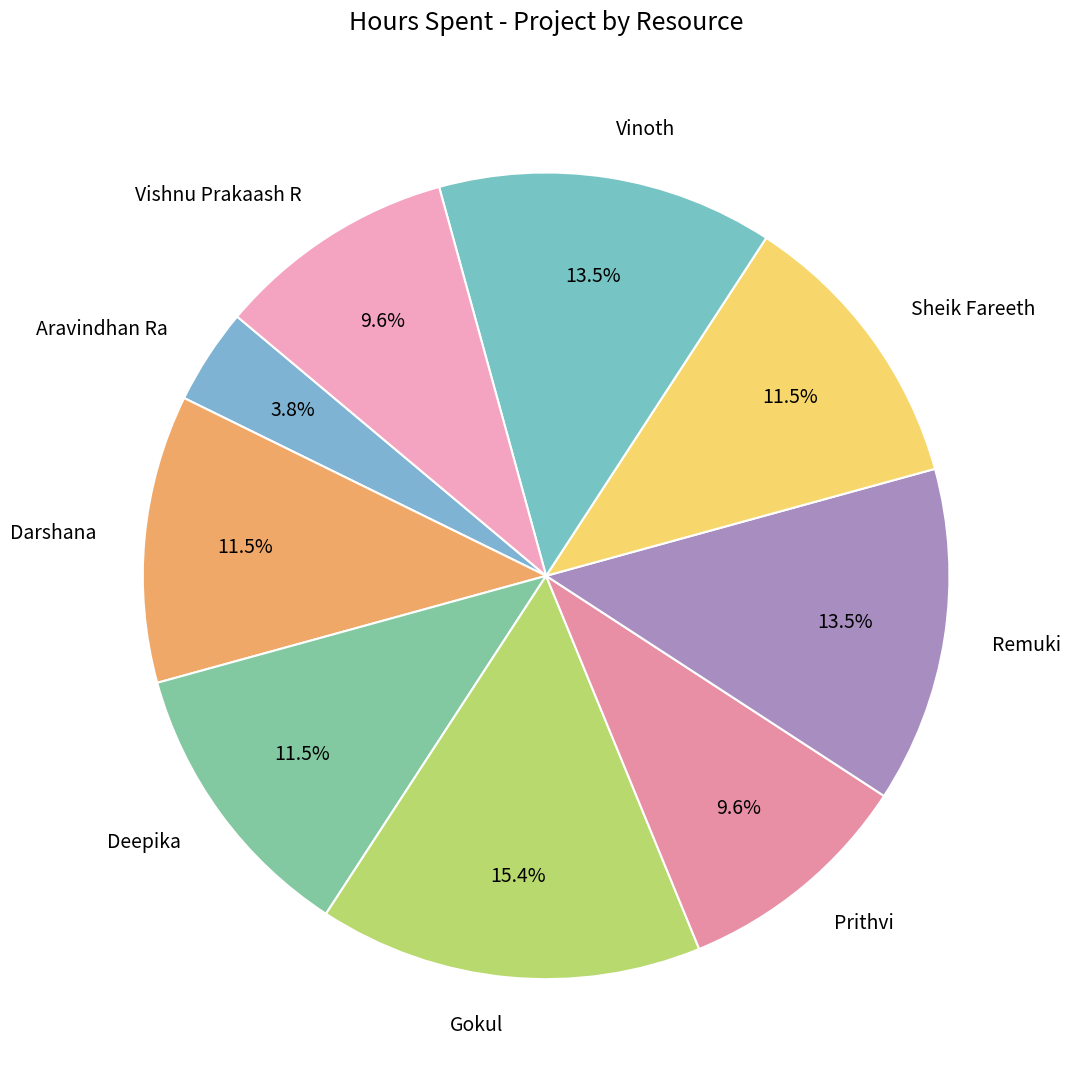

Does any single category account for the majority?

No